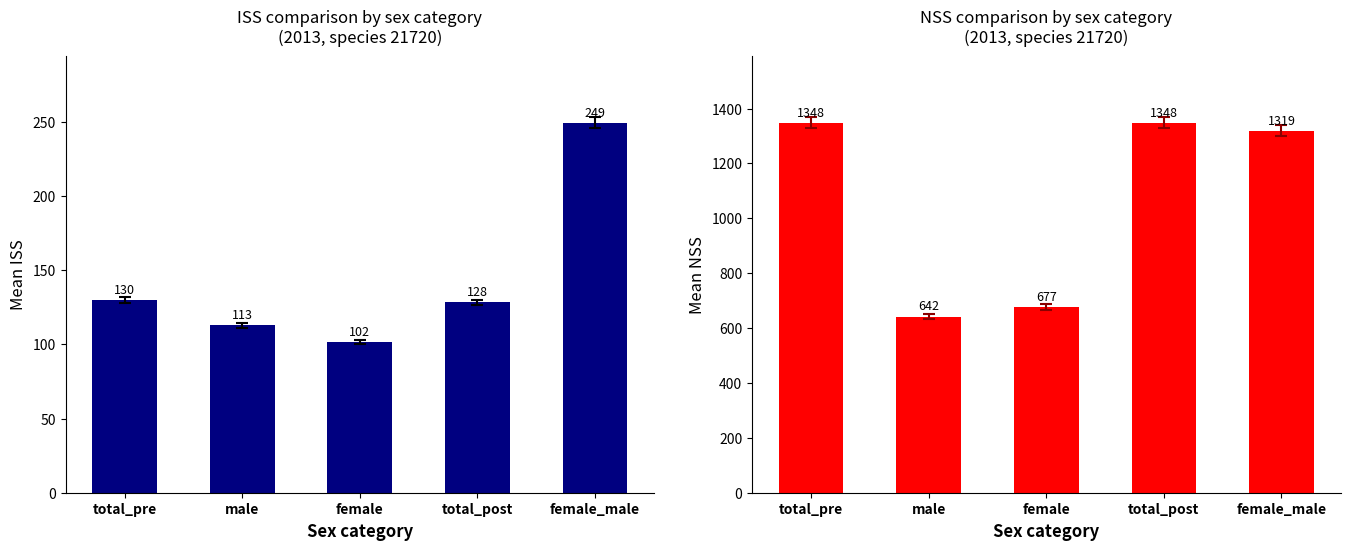

Between total_pre and female_male, which is larger?

female_male